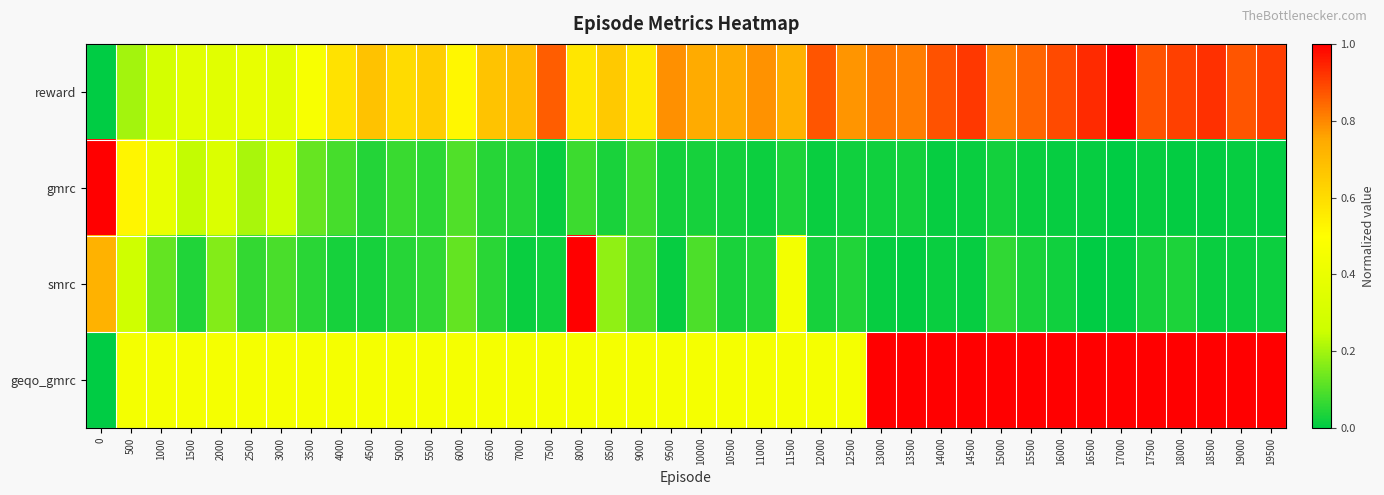

What is the spread (max minus min) of values at 10000?

0.7